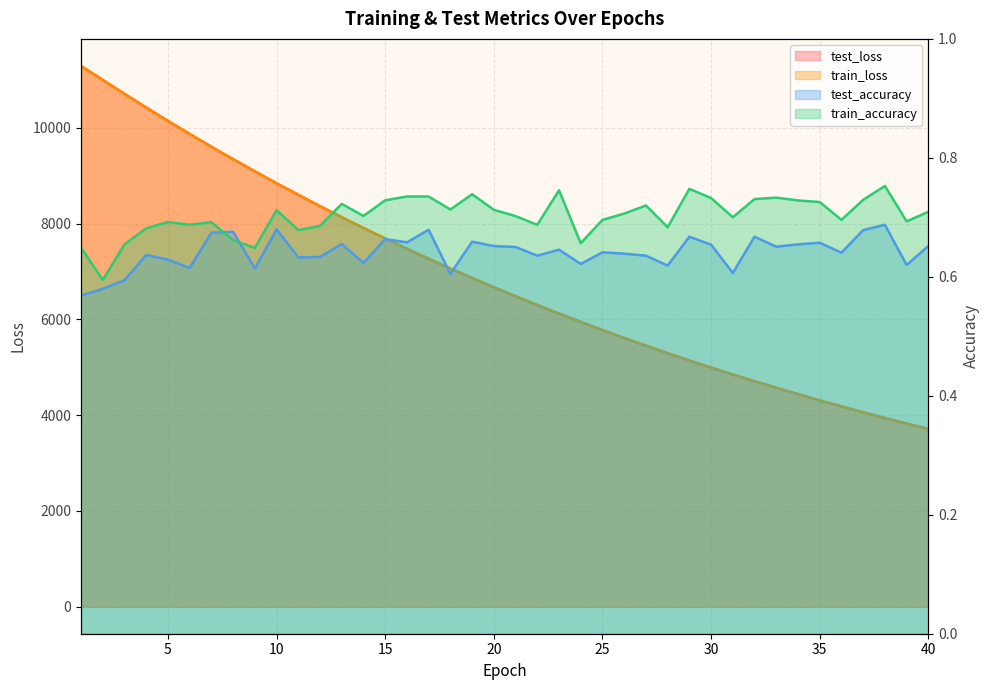

List the series in order of their peak value, lowest first.

test_accuracy, train_accuracy, train_loss, test_loss